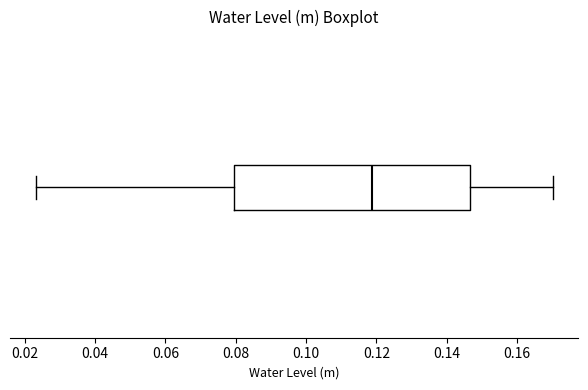

Transcribe this box plot: give where the median line is, the range the box spans, and where the two whiskers end, as read against the x-axis. The values are not printed on the chart, so give them approximately, as read against the axis.

median 0.118, box 0.080 to 0.146, whiskers 0.024 to 0.170